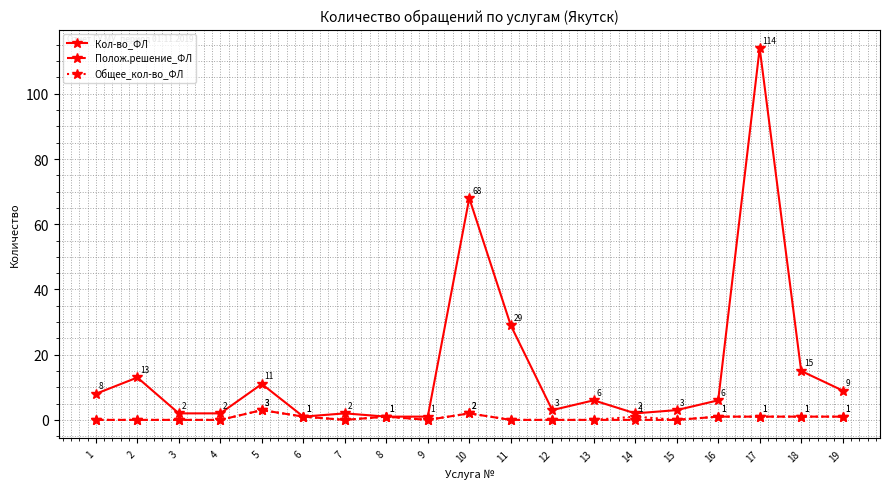

Read the Кол-во_ФЛ value at 1, to the nearest 5.

10